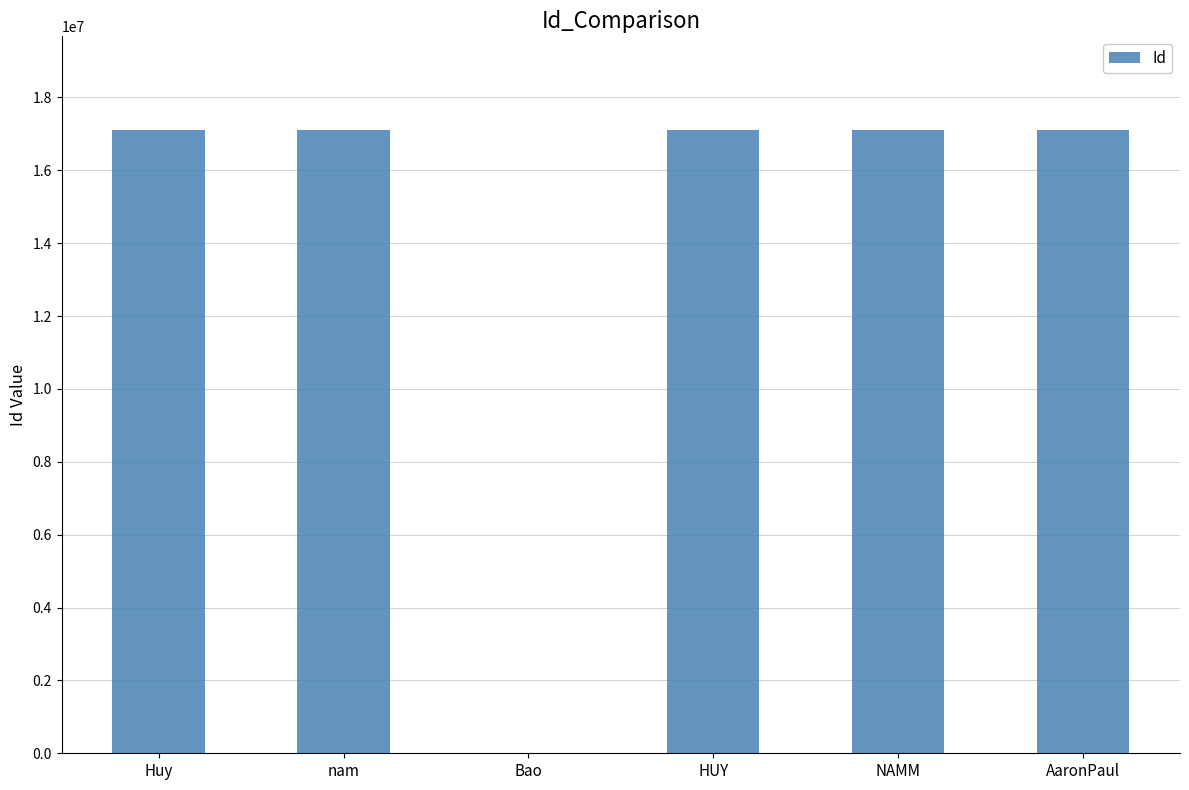

What is the change in value from Huy to NAMM?

+27